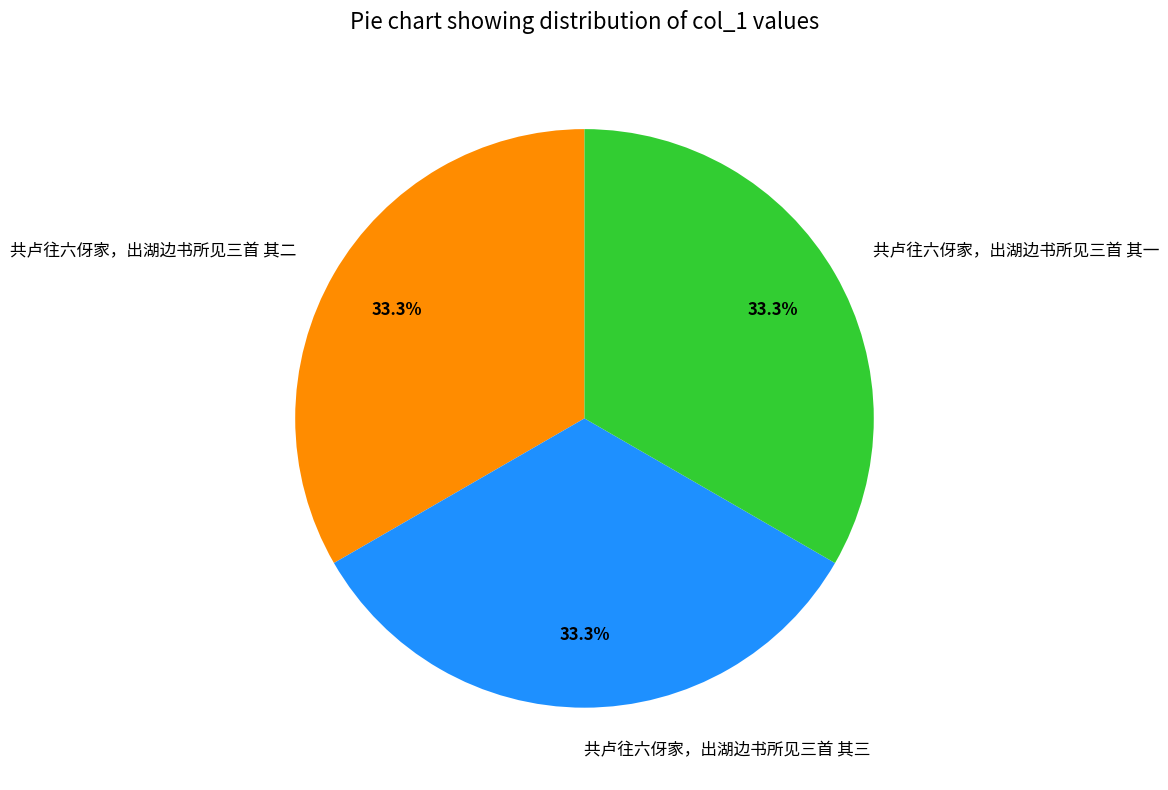

Approximately how many times larger is the value at 共卢往六伢家，出湖边书所见三首 其二 compared to 共卢往六伢家，出湖边书所见三首 其三?

1.0